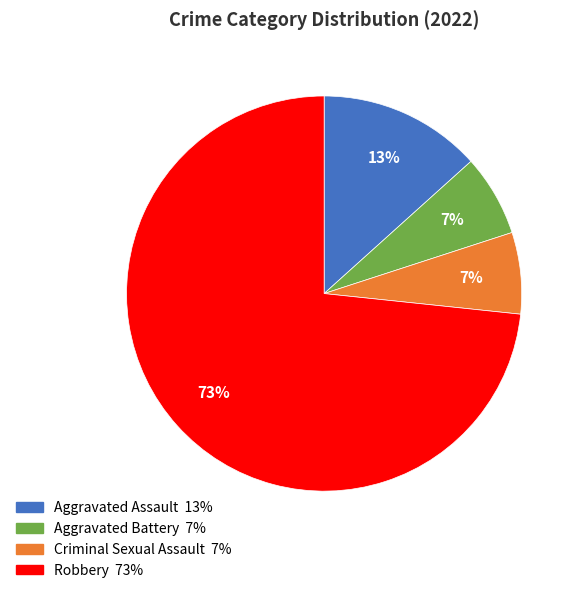

To the nearest percent, what percentage of the pie is Aggravated Battery?

7%